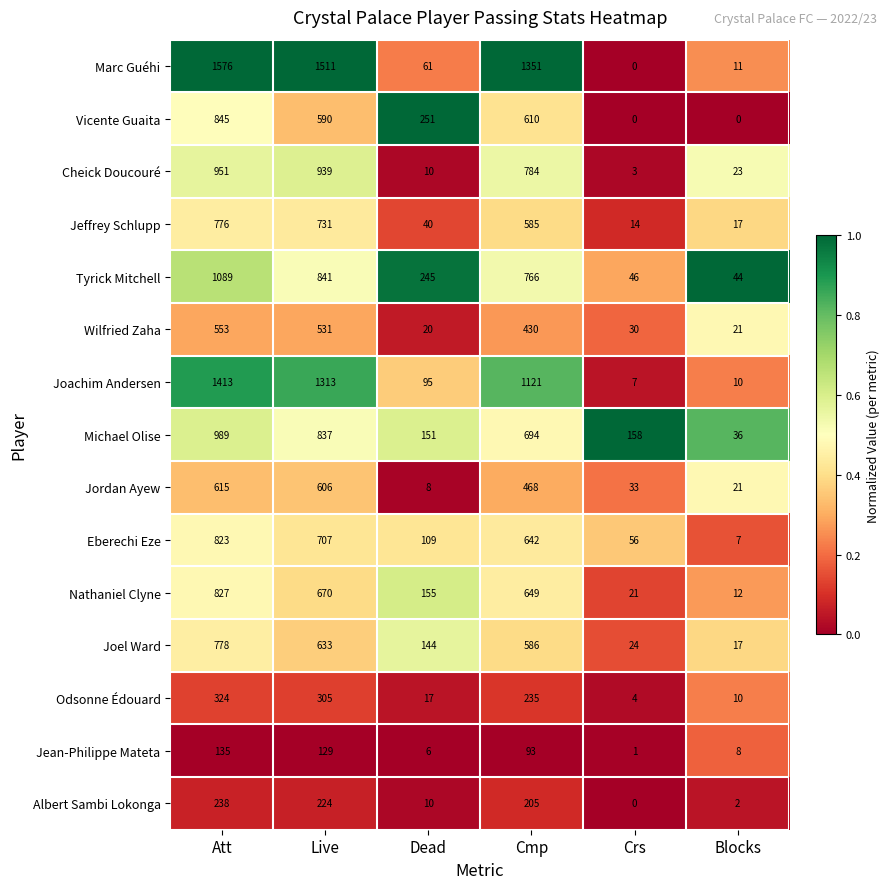

Rank the series at Cmp from lowest to highest value.

Jean-Philippe Mateta, Albert Sambi Lokonga, Odsonne Édouard, Wilfried Zaha, Jordan Ayew, Jeffrey Schlupp, Joel Ward, Vicente Guaita, Eberechi Eze, Nathaniel Clyne, Michael Olise, Tyrick Mitchell, Cheick Doucouré, Joachim Andersen, Marc Guéhi